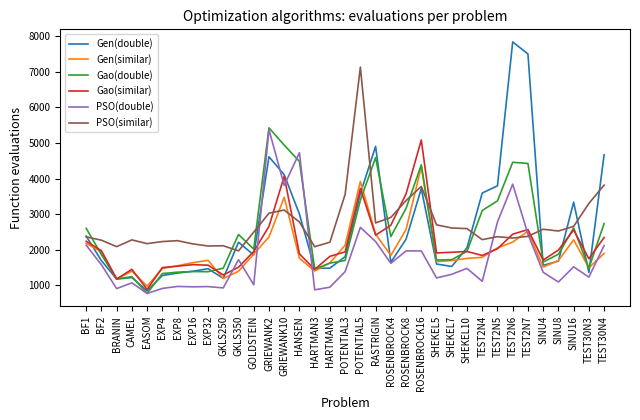

Is the value of Gen(similar) at EXP8 greater than the value of PSO(double) at GOLDSTEIN?

Yes